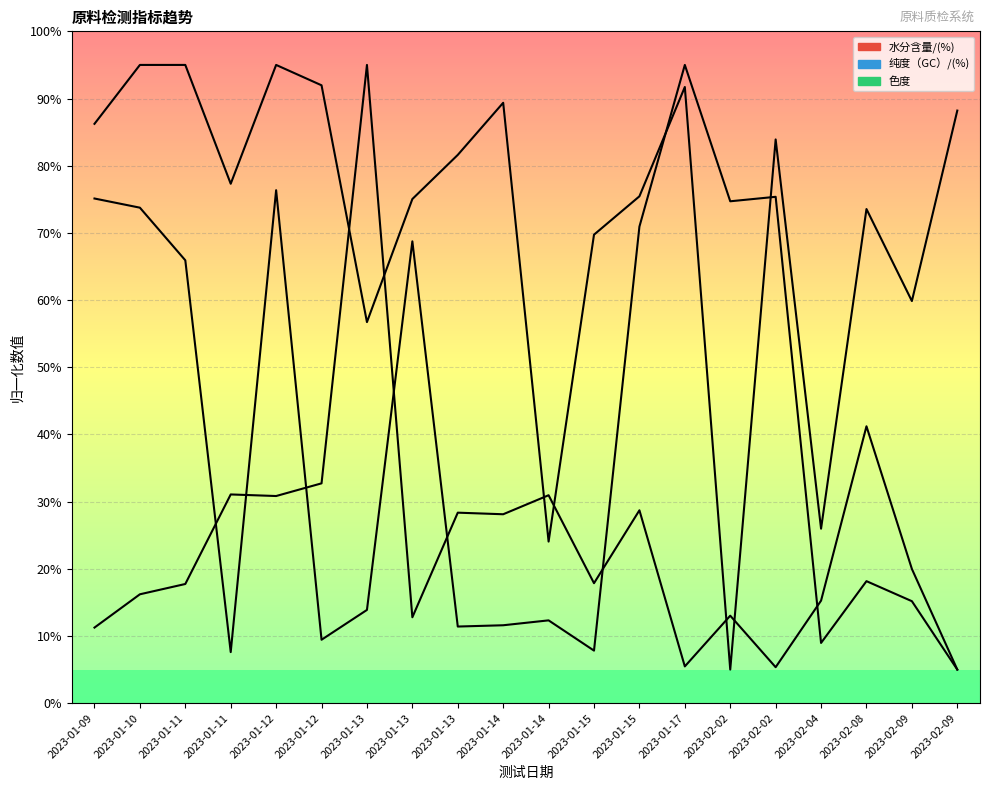

Is the value of 水分含量/(%) at 2023-01-15 greater than the value of 纯度（GC）/(%) at 2023-01-10?

No